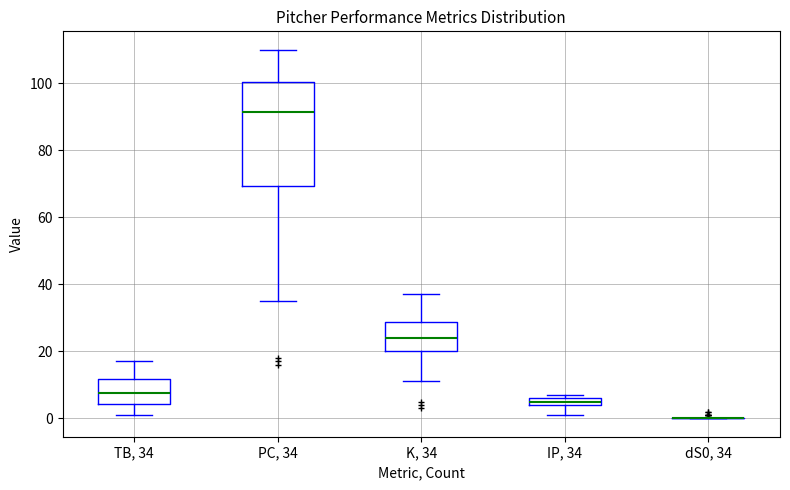

Comparing the boxes themselves (not the whiskers), which one is the tallest?

PC, 34